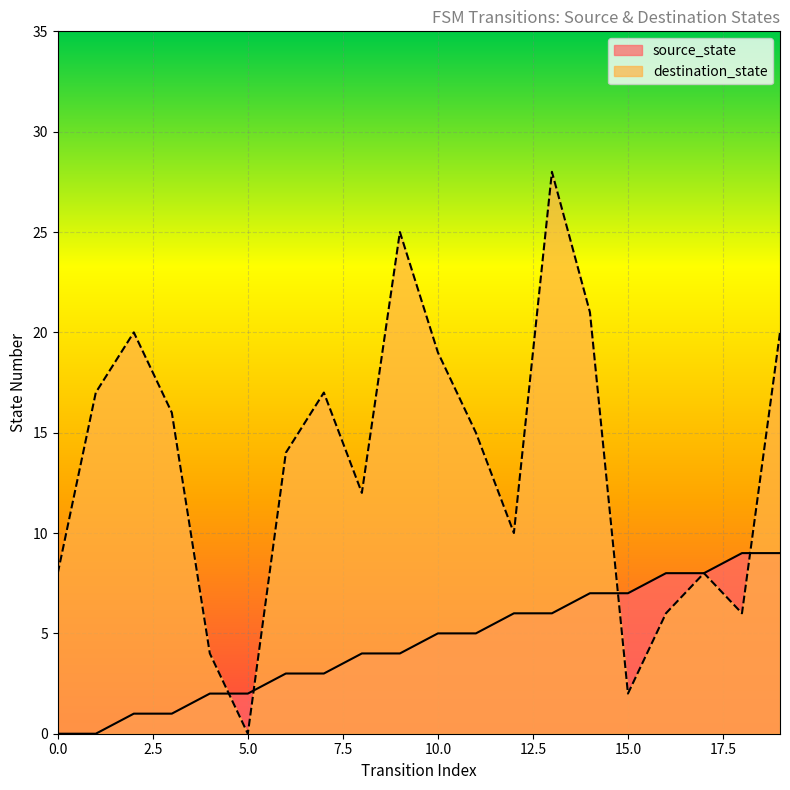

How many distinct data groups are displayed?

2